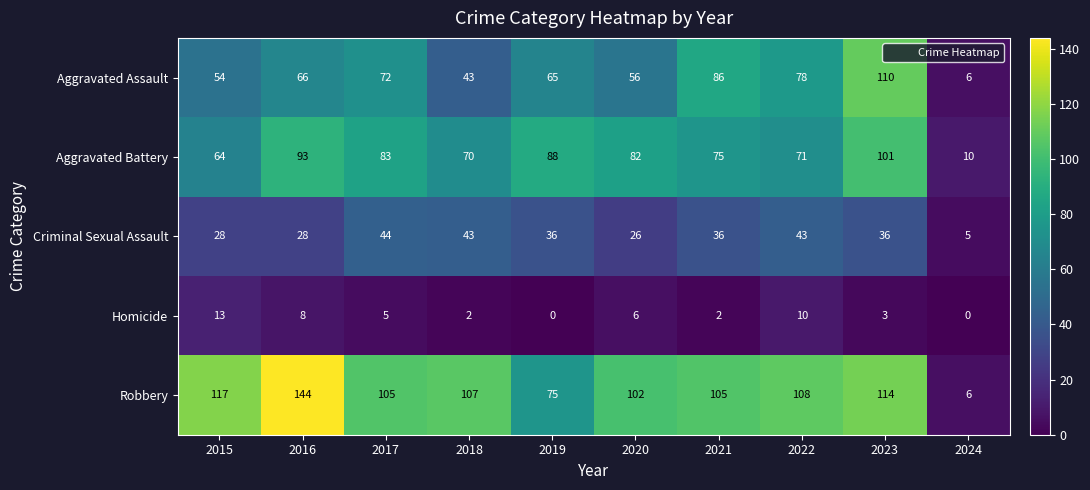

What is the spread (max minus min) of values at 2020?

96